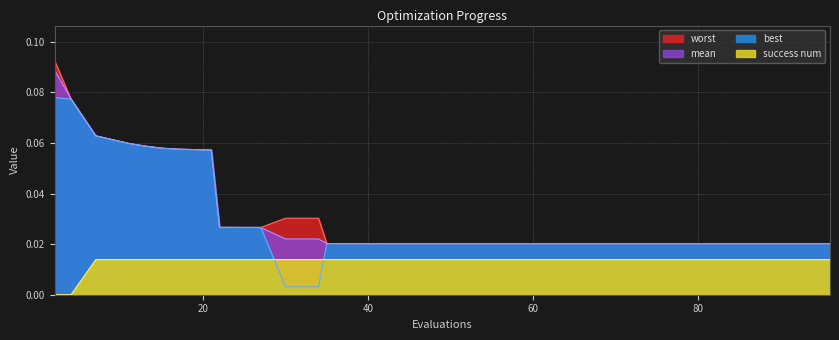

Where is best nearest to the value 0?

30